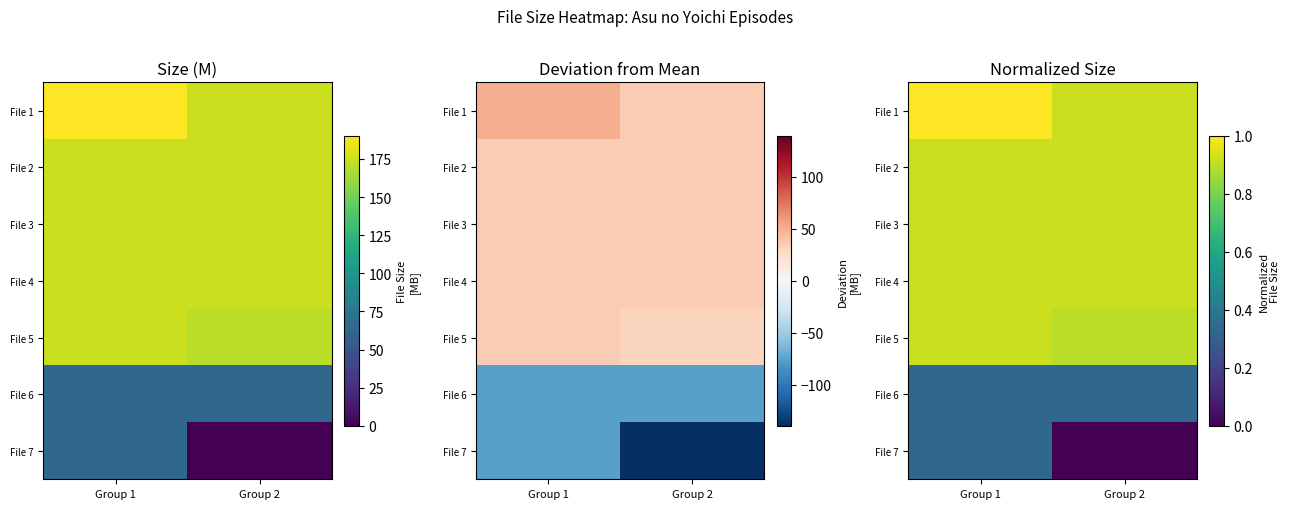

At which label is File 2 closest to 0?

Group 2